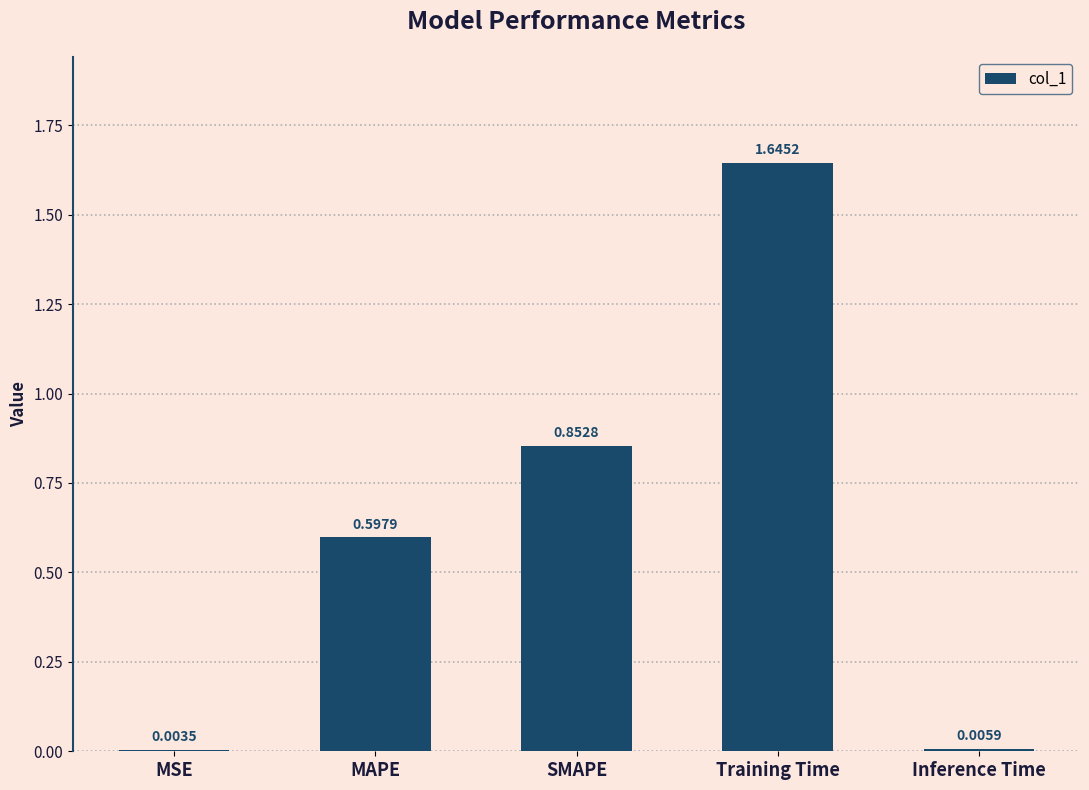

Where is the data nearest to the value 0?

MSE